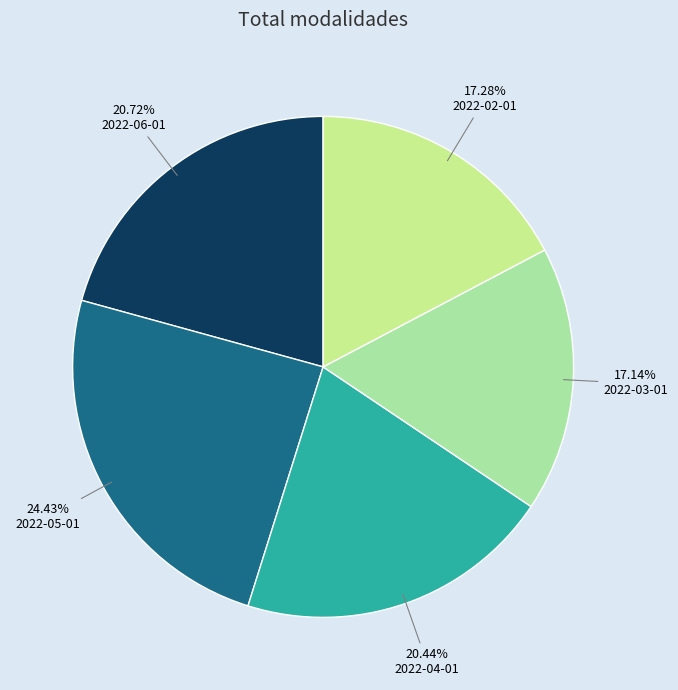

The 2022-06-01 slice represents 21% of the pie. True or false?

True